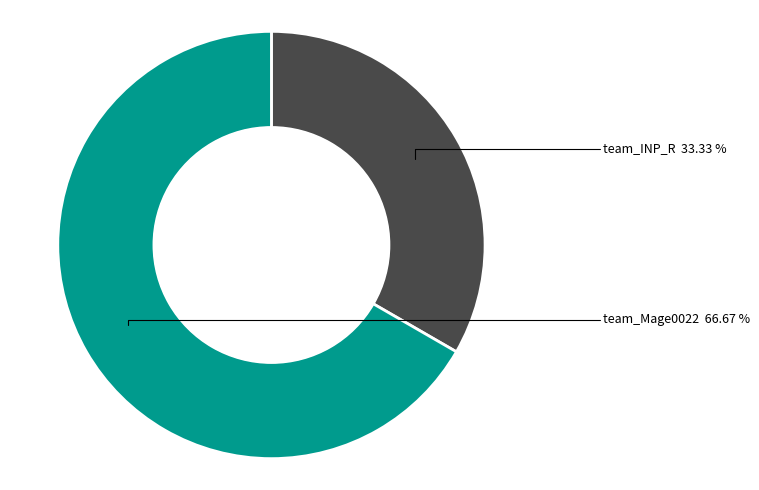

Is there any slice that represents more than half of the pie?

Yes